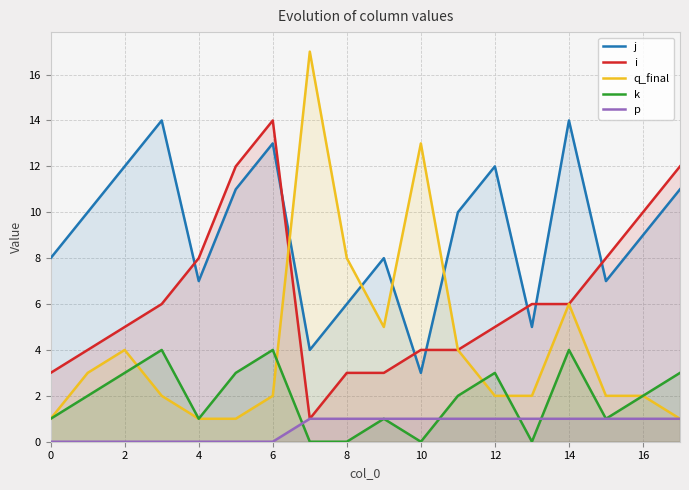

After their last crossing, which series has the higher values: p or k?

k